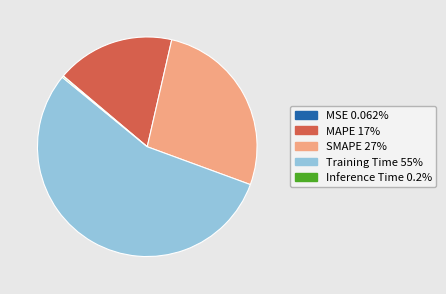

Approximately how many times larger is the value at MAPE compared to SMAPE?

0.6